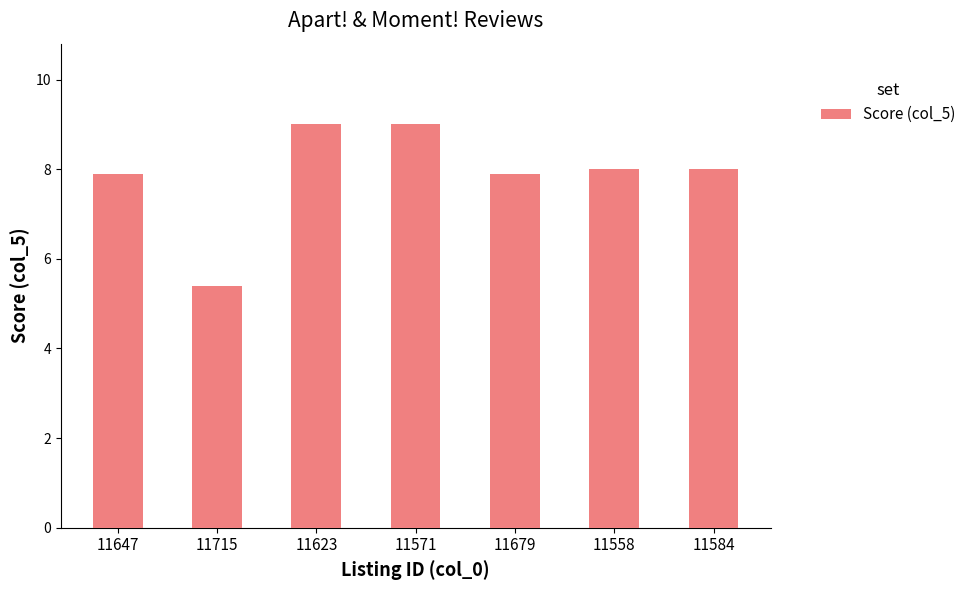

Reading right to left, what are all the values shown in this chart?

11584=8.0	11558=8.0	11679=7.9	11571=9.0	11623=9.0	11715=5.4	11647=7.9